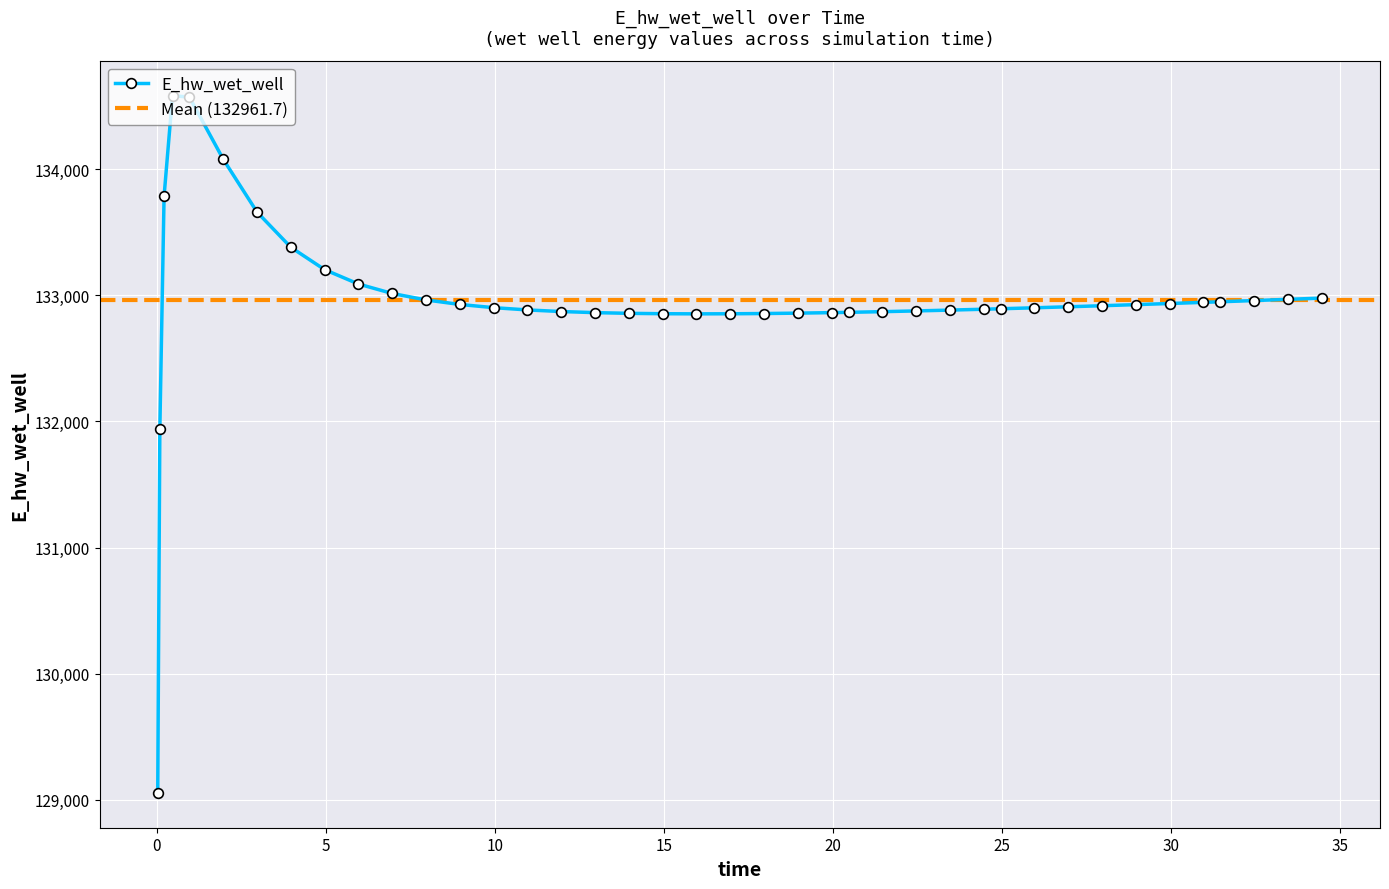

What is the maximum value for E_hw_wet_well?

134585.1